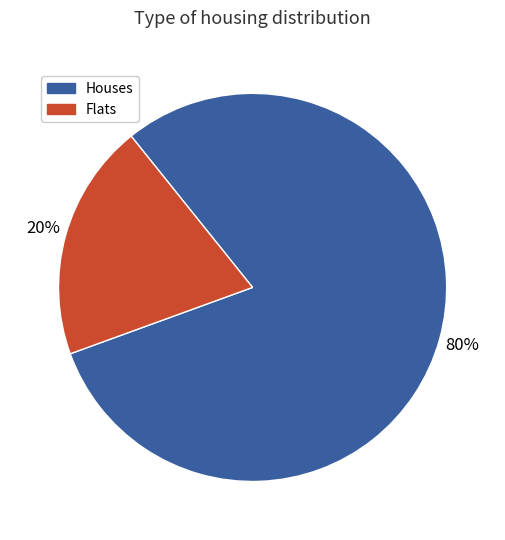

Count the number of slices in the pie.

2